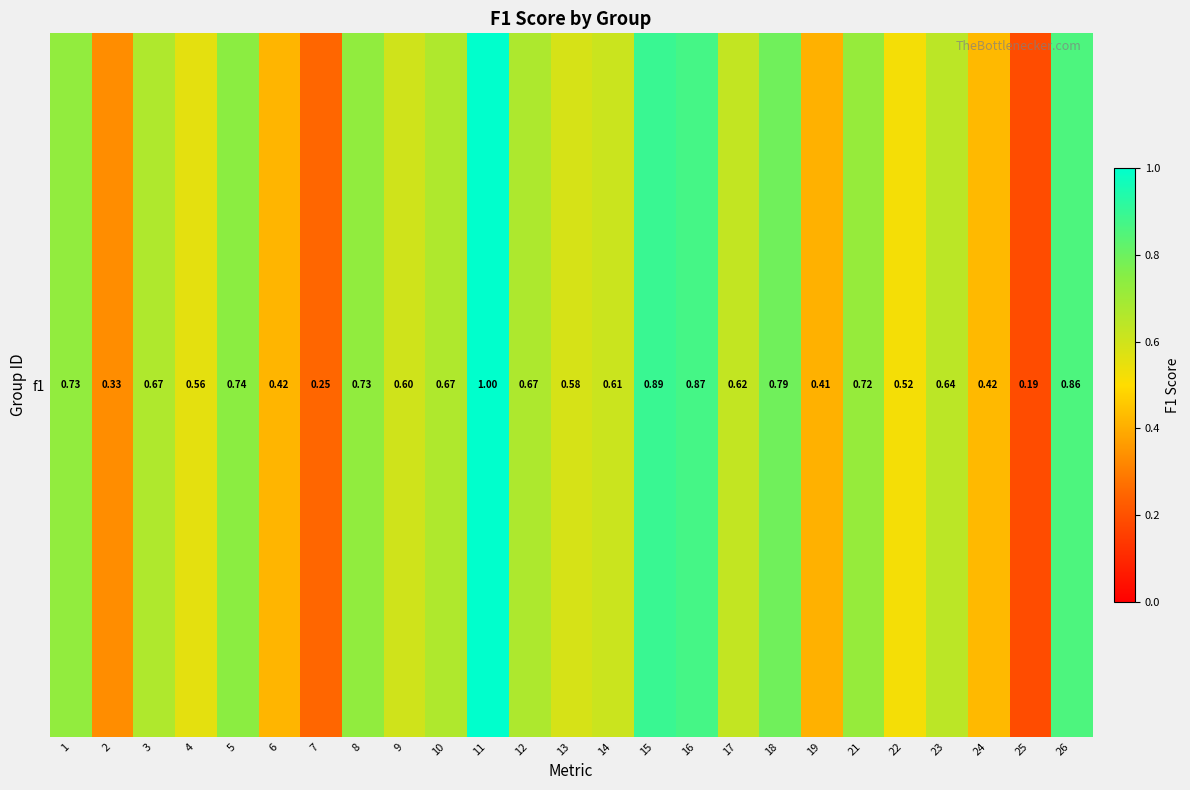

The chart shows a value of 0.3 at 23. True or false?

False